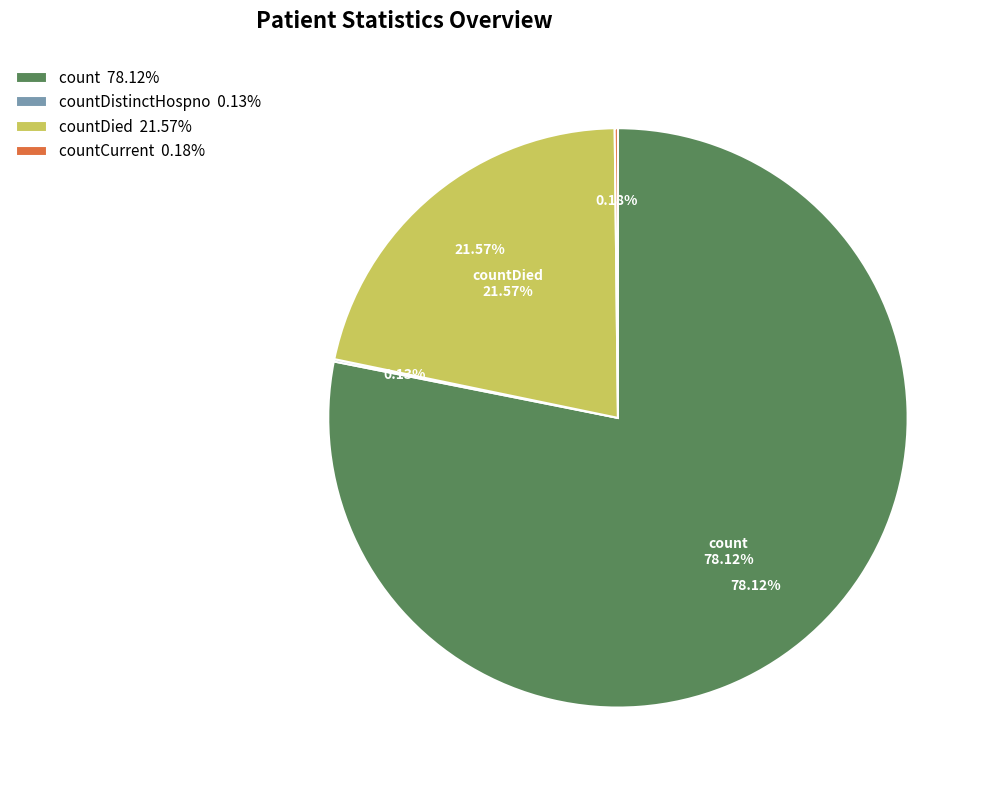

Does count represent more than half of the total?

Yes